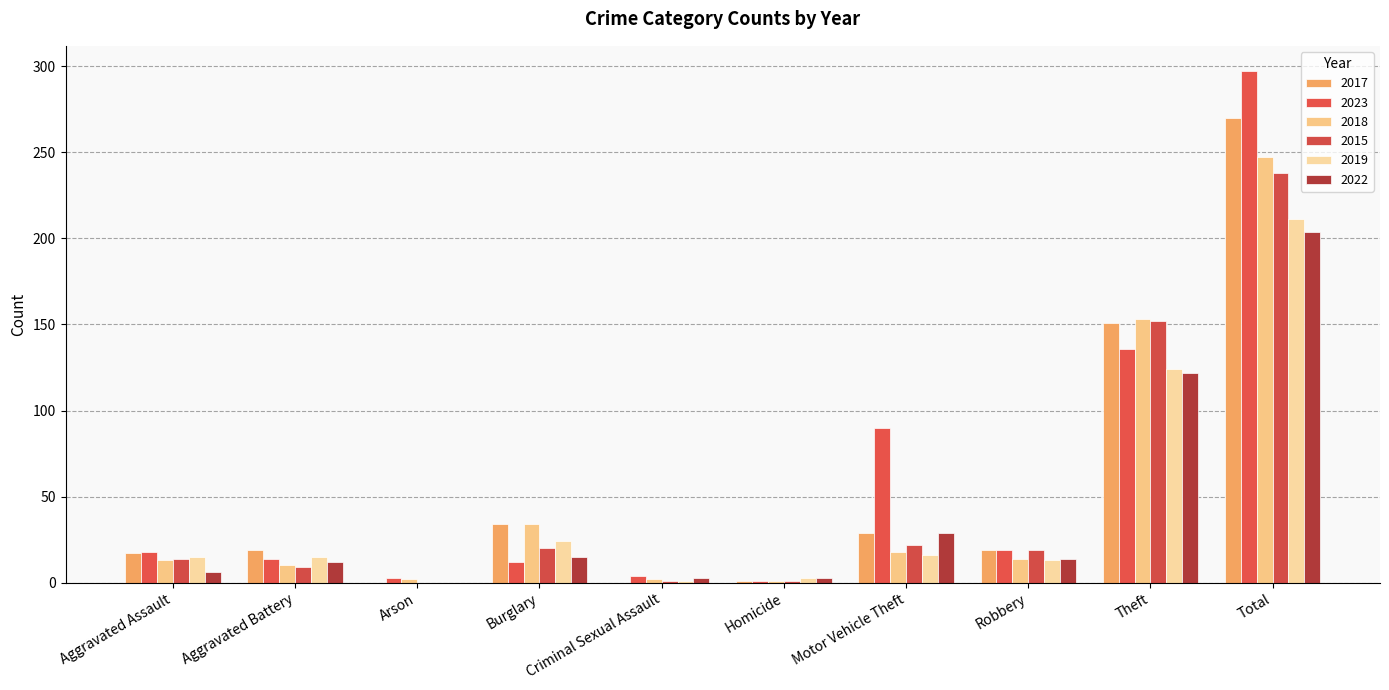

What is the highest value of the 2018 series?

247